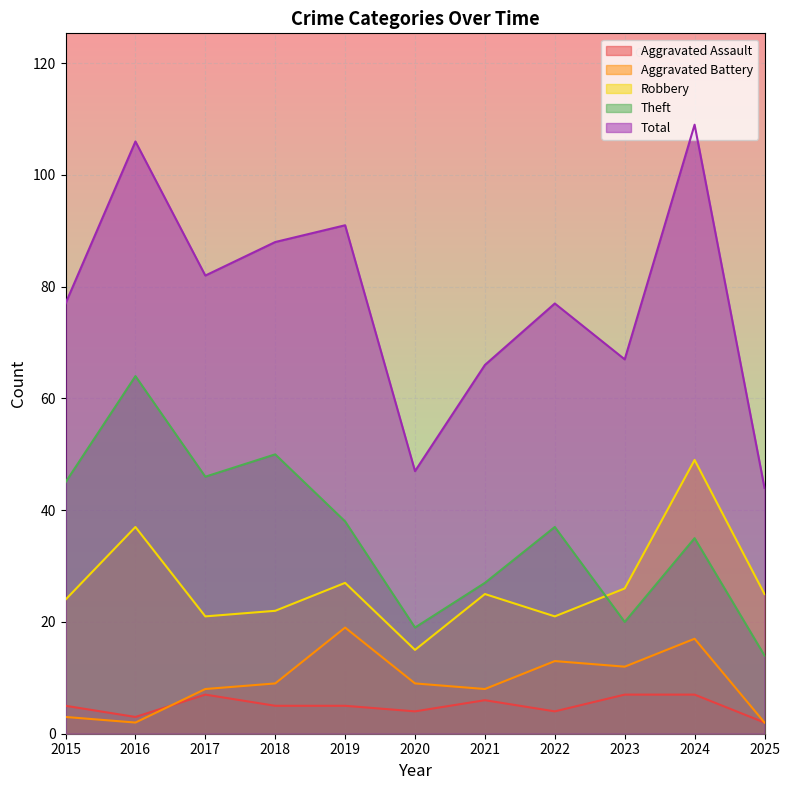

True or false: Aggravated Battery has more than 1 points higher than both neighbors.

True